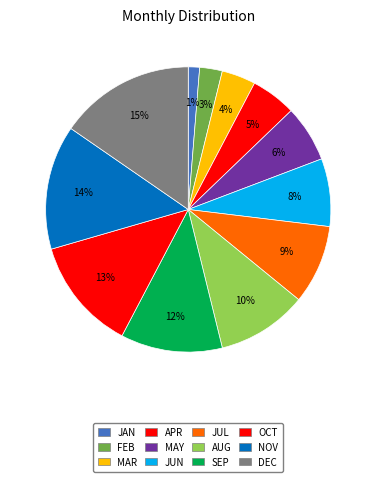

To the nearest percent, what portion does FEB represent?

3%